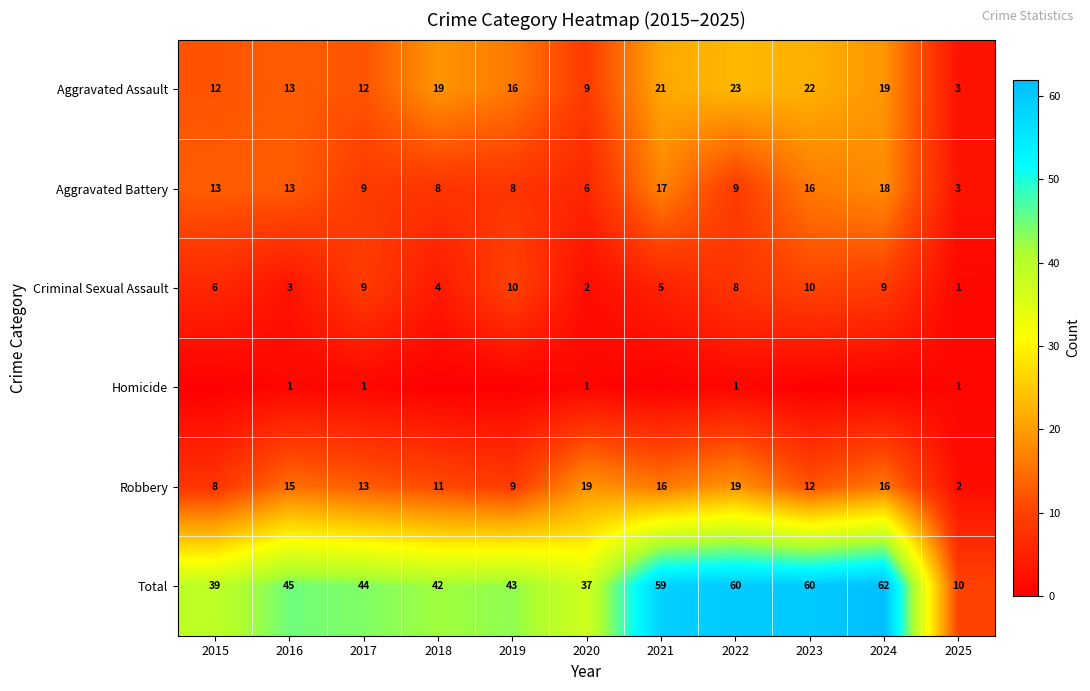

The value of Aggravated Assault at 2018 is 5. True or false?

False